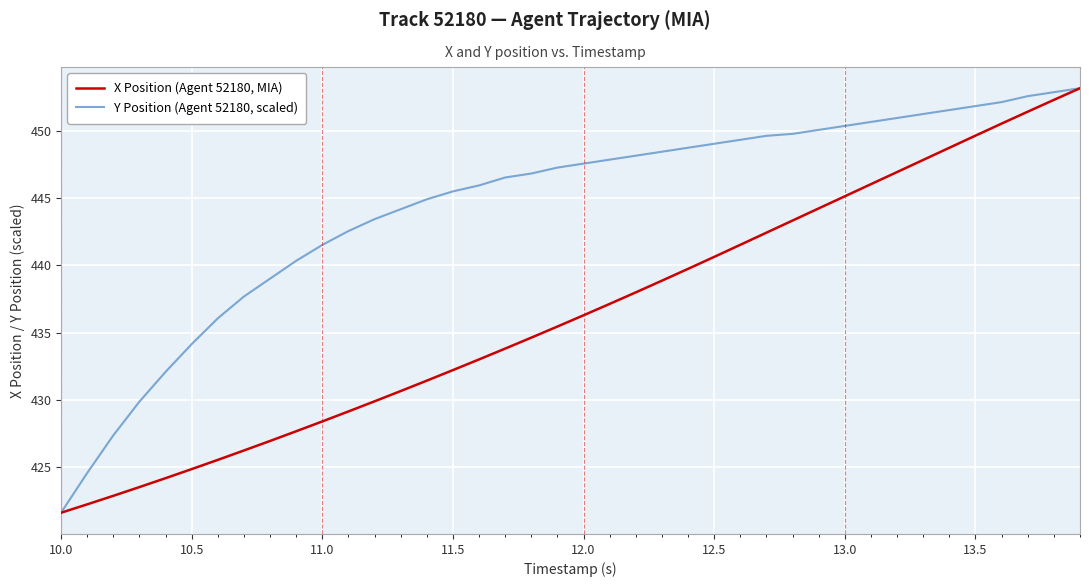

Which series has the largest total across all categories?

Y Position (Agent 52180, scaled)